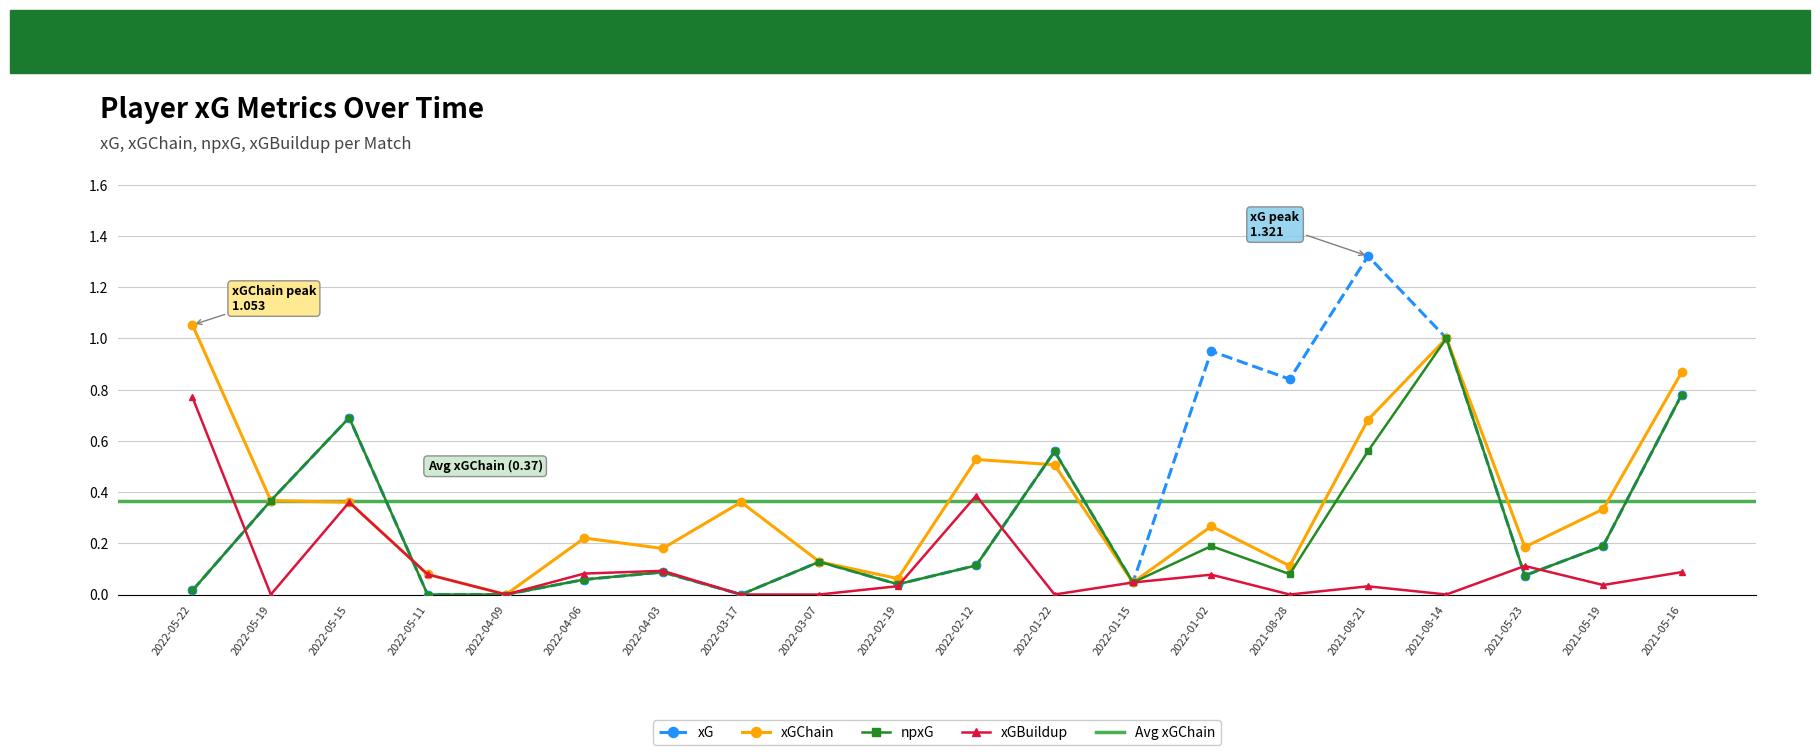

True or false: npxG has a value of 0.2 at 2021-05-19.

True